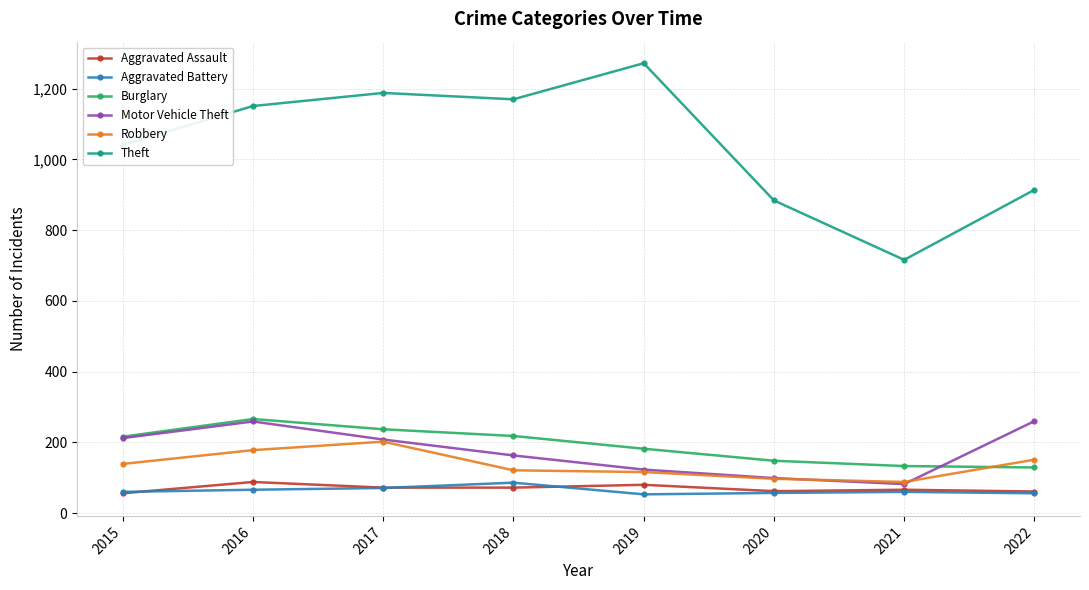

Where is Theft nearest to the value 994?

2015